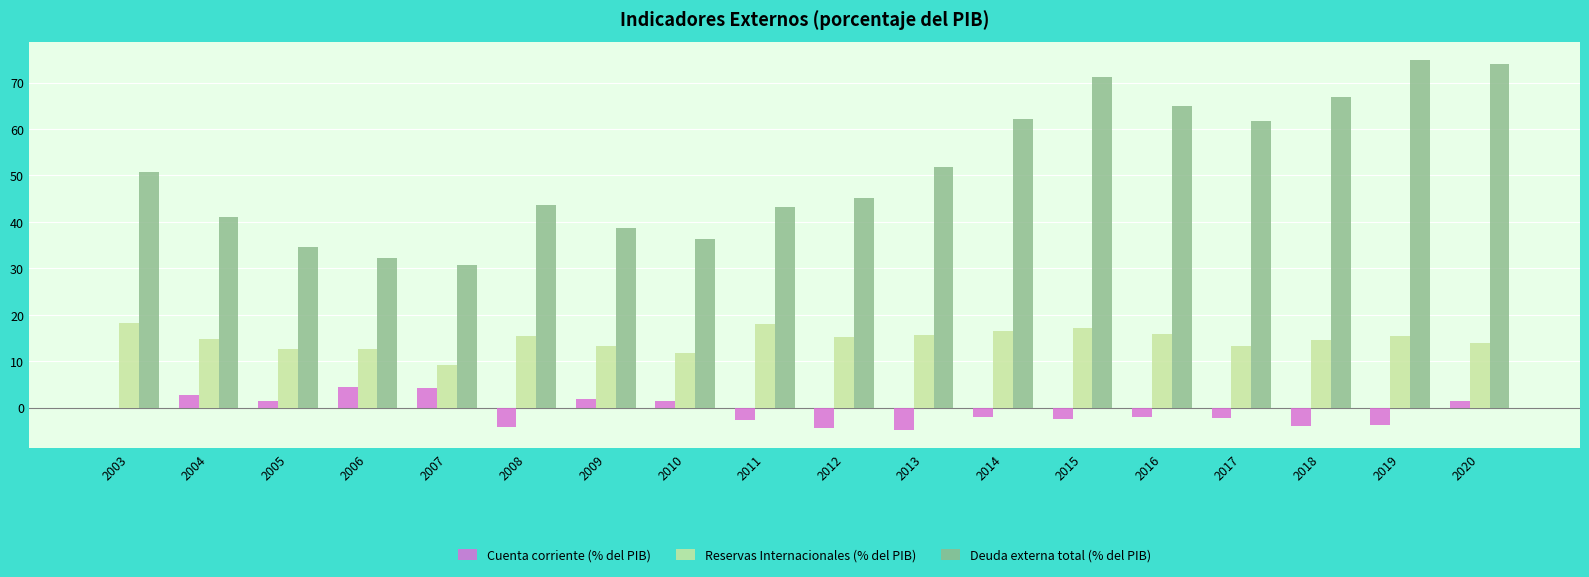

Between 2013 and 2018, which series saw the biggest shift?

Deuda externa total (% del PIB)